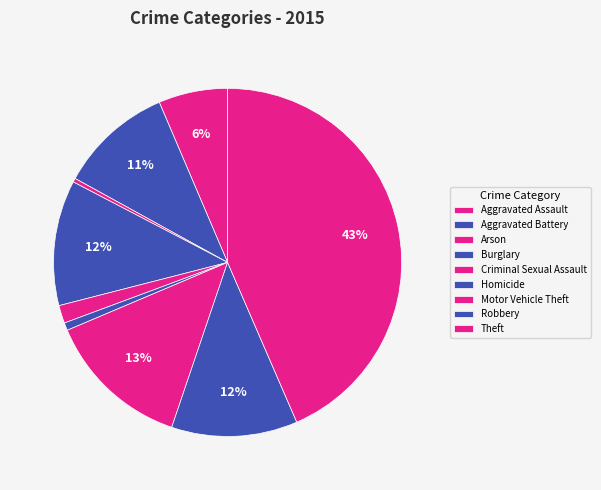

Which has a higher value, Homicide or Motor Vehicle Theft?

Motor Vehicle Theft